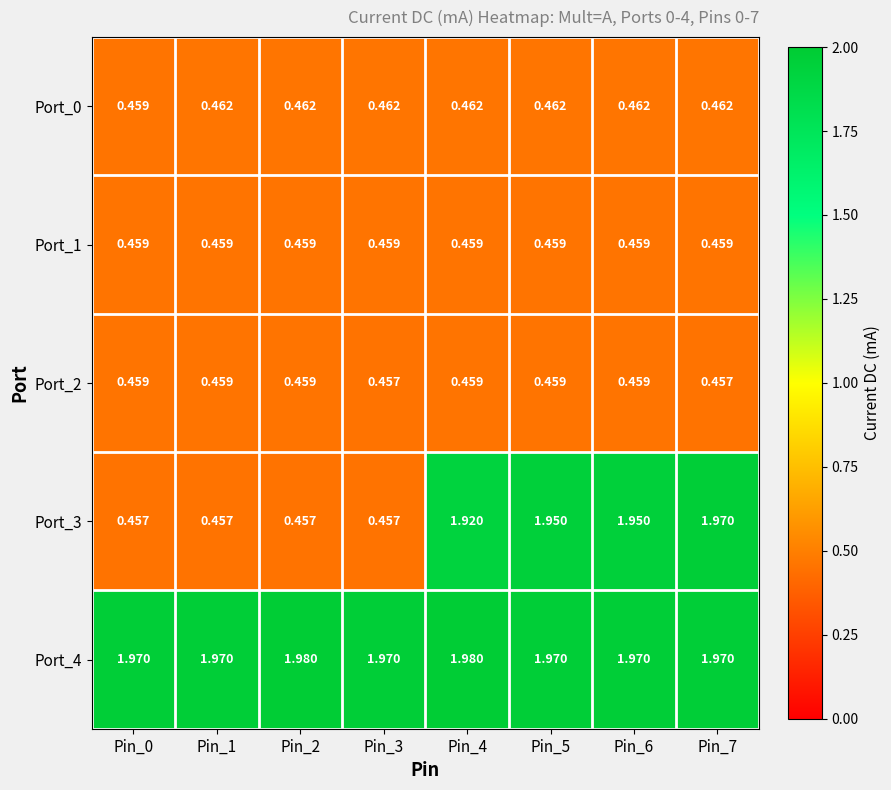

Is the value of Port_4 at Pin_3 greater than the value of Port_3 at Pin_5?

Yes